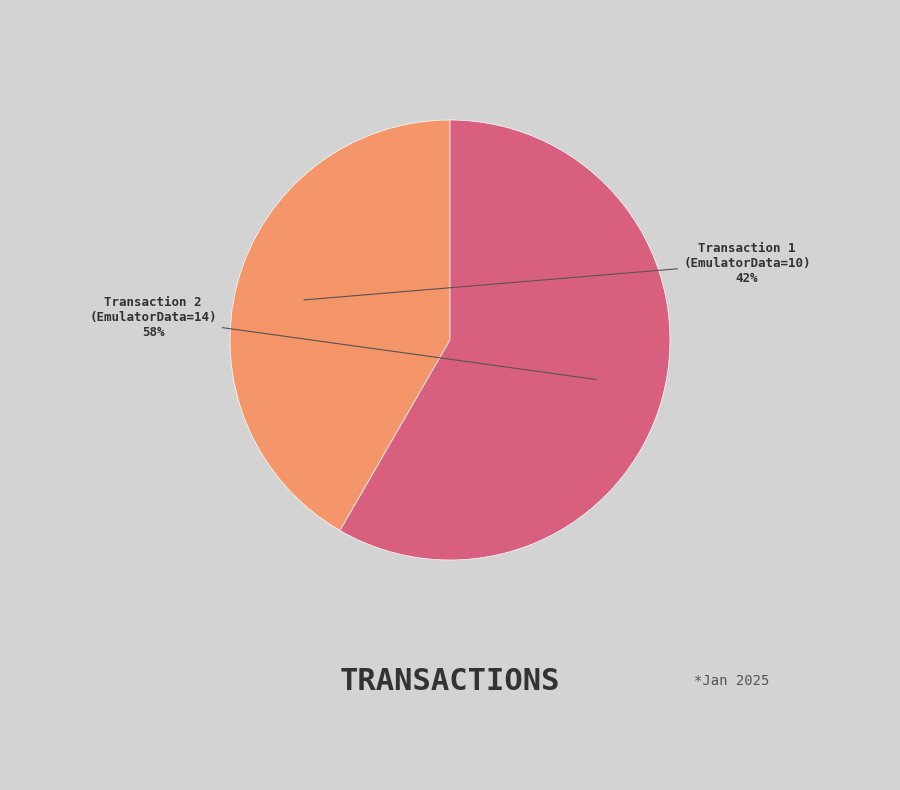

Does any single category account for the majority?

Yes